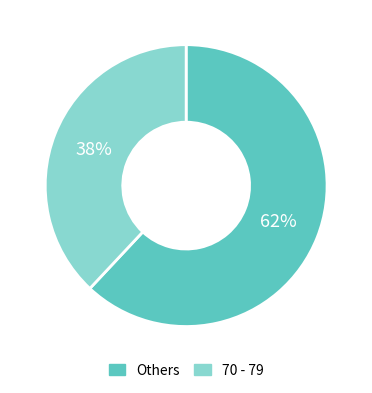

What percentage is the 70 - 79 slice, to the nearest percent?

38%